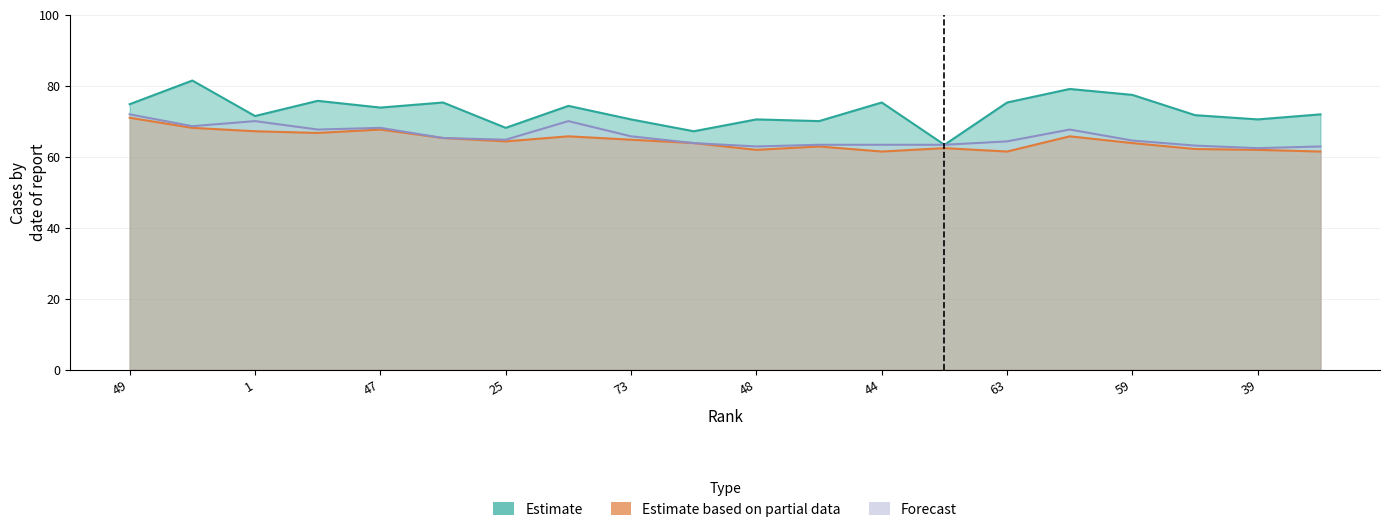

Which series has the largest total across all categories?

Survival